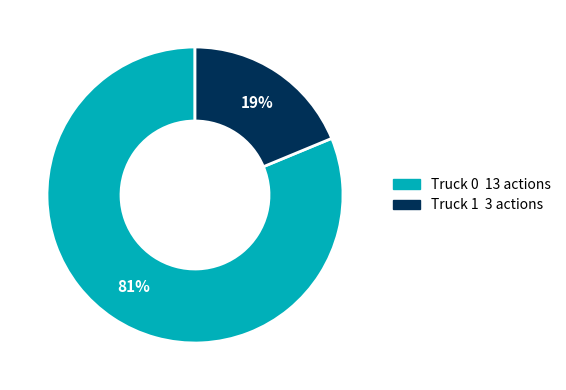

To the nearest percent, what is the combined percentage of Truck 1 and Truck 0?

100%